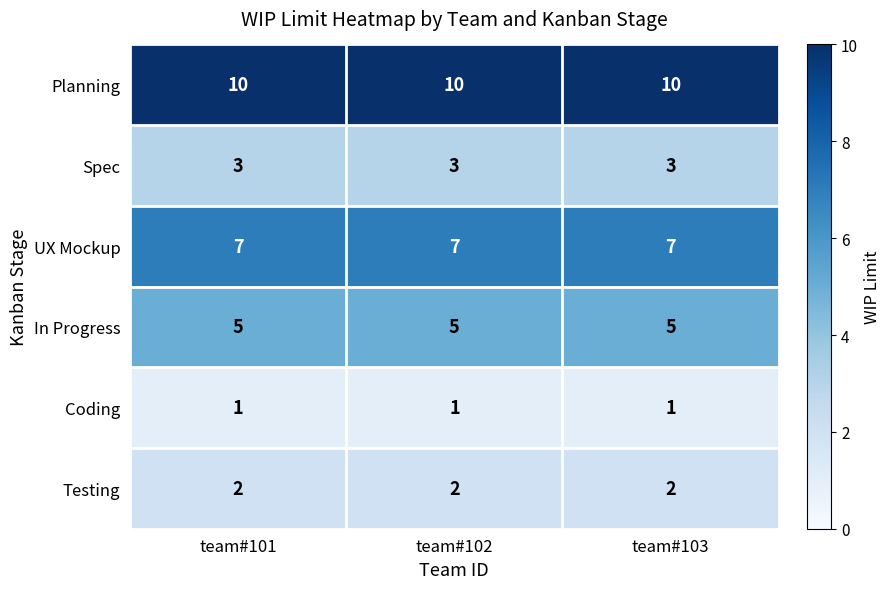

What is the spread (max minus min) of values at team#101?

9